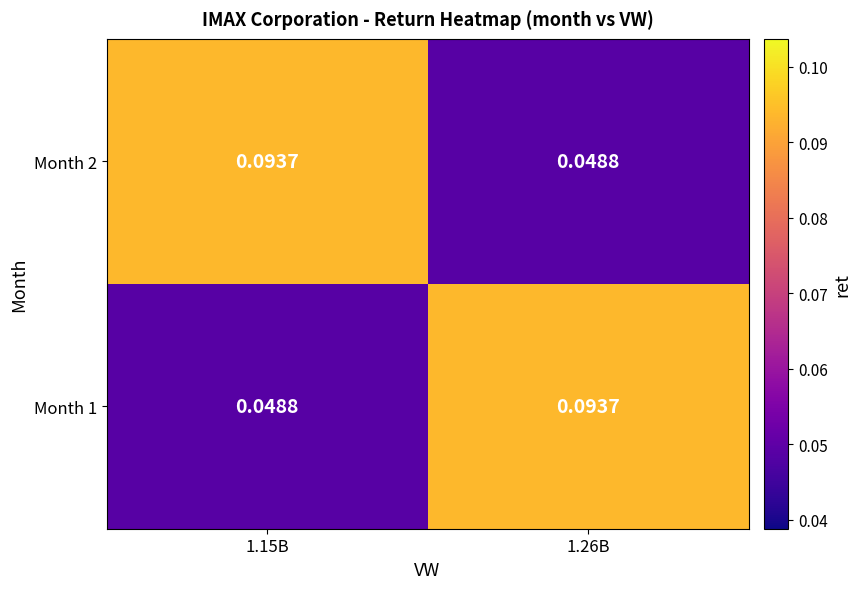

Is the value of Month 1 at 1.26B greater than the value of Month 2 at 1.26B?

Yes